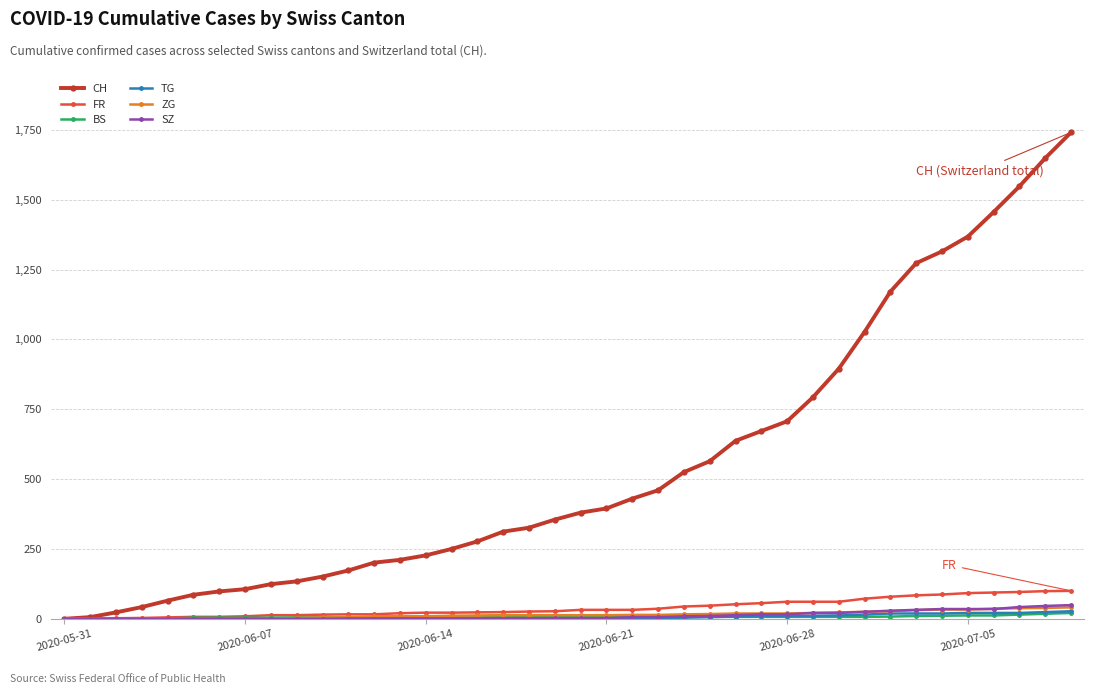

Is this an area chart (filled region under the line)?

No